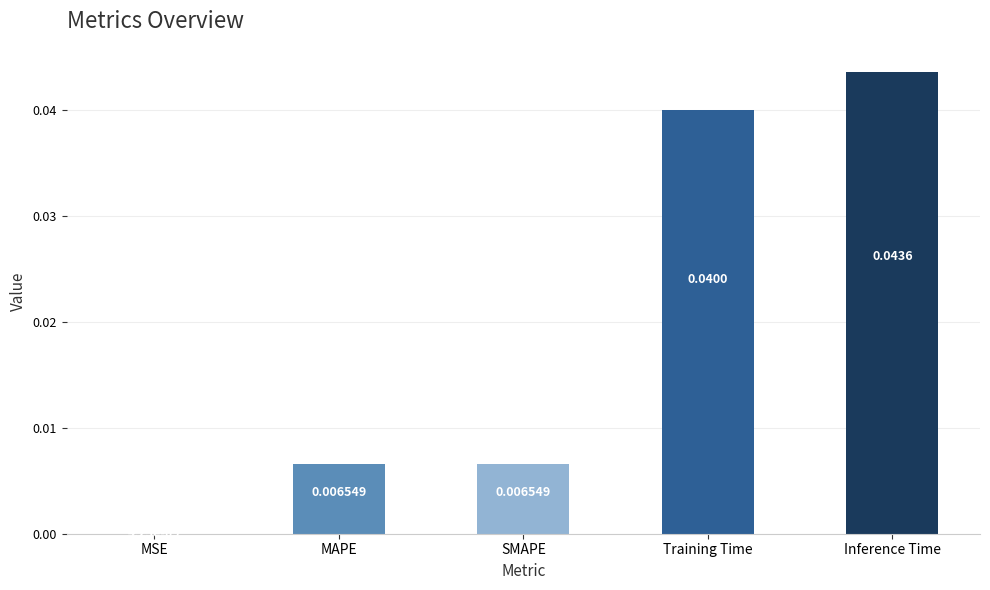

Which has a higher value, MAPE or Inference Time?

Inference Time